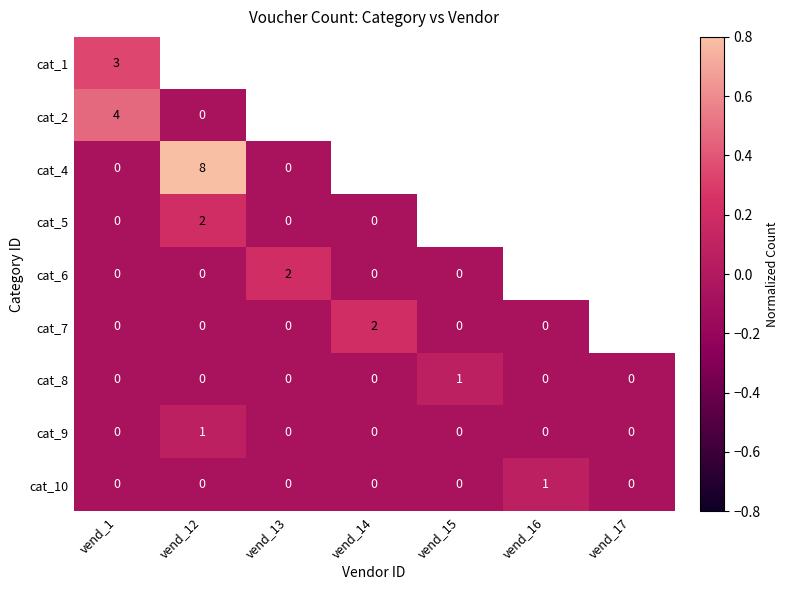

What is the greatest value displayed?

1.0